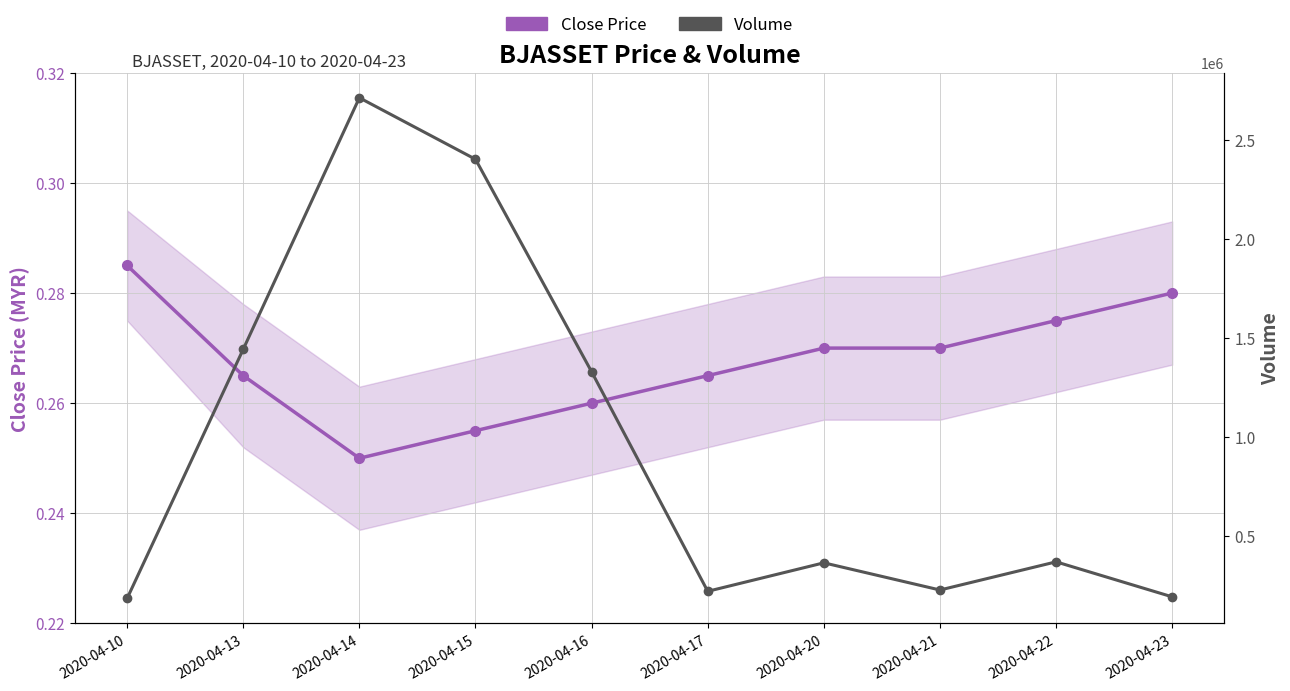

Read the close value at 2020-04-16.

0.3